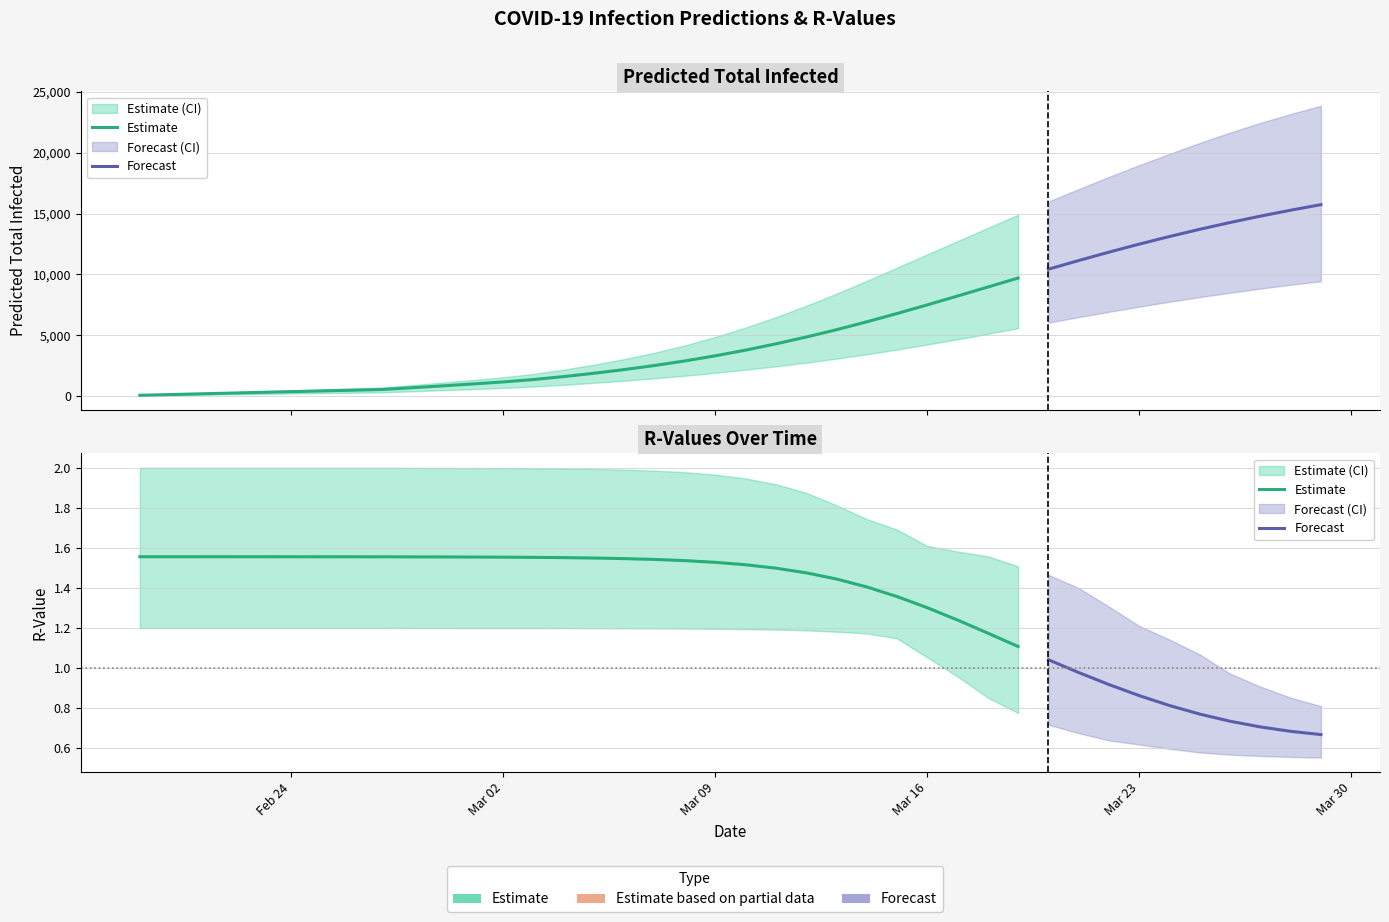

What is the difference between the maximum and minimum values in the r_values_lower series?

0.6